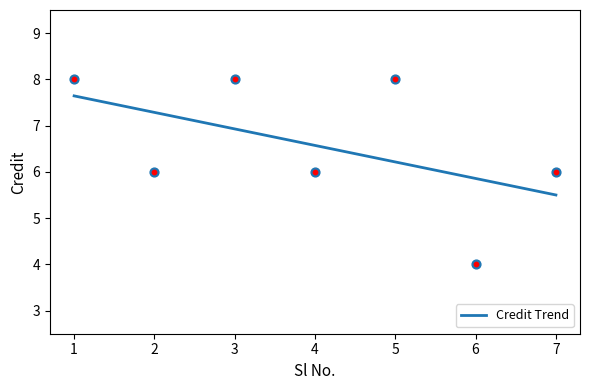

Which has a higher value, 1 or 7?

1